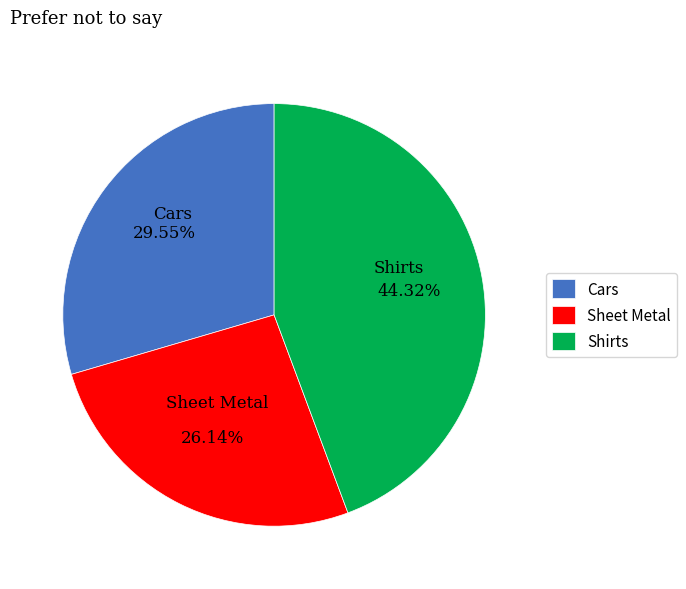

How much of the chart is everything except Shirts?

55.7%